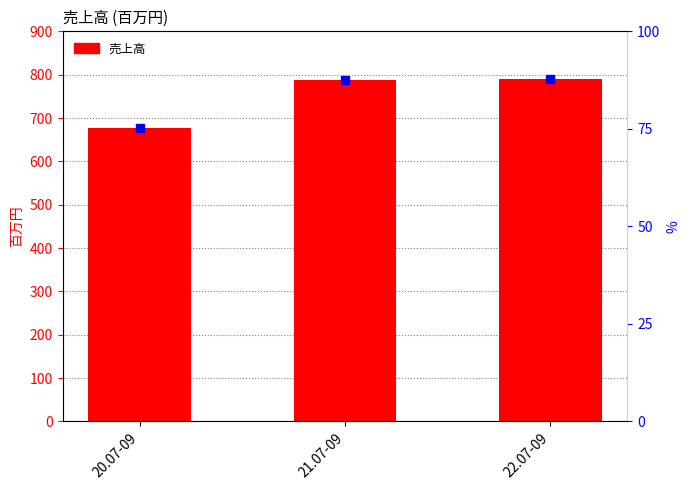

How many categories are shown in the chart?

3